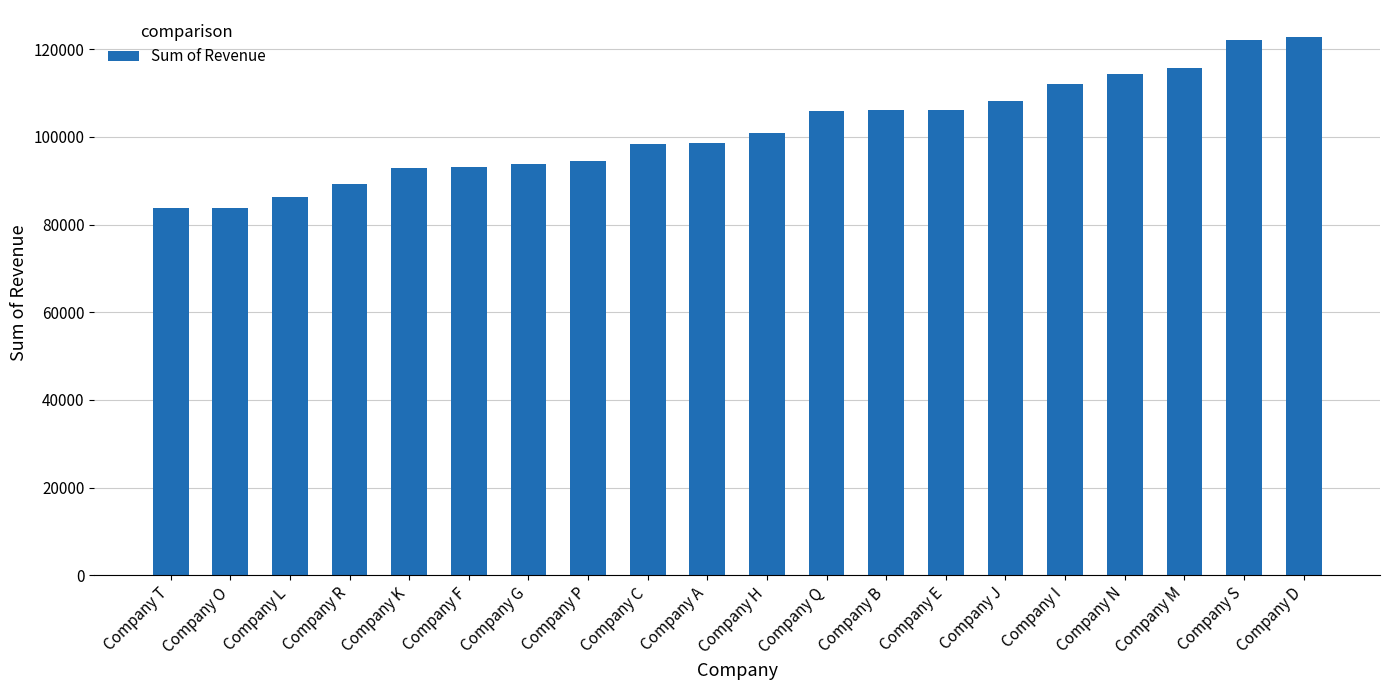

What is the average value?

101430